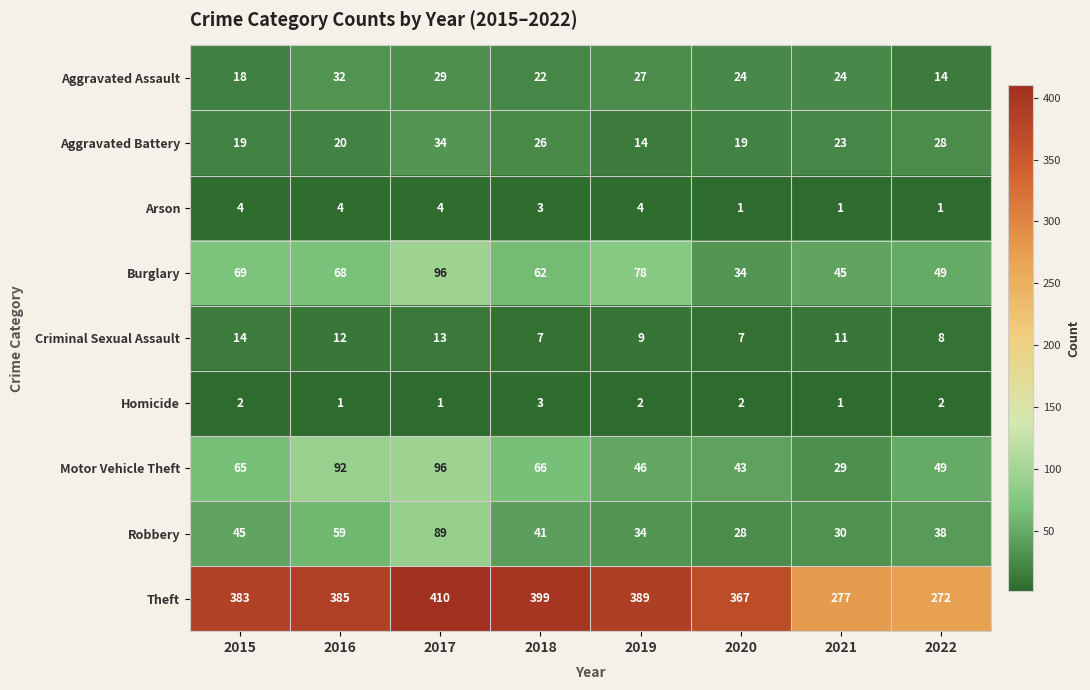

Which series changed the most between 2016 and 2020?

Motor Vehicle Theft